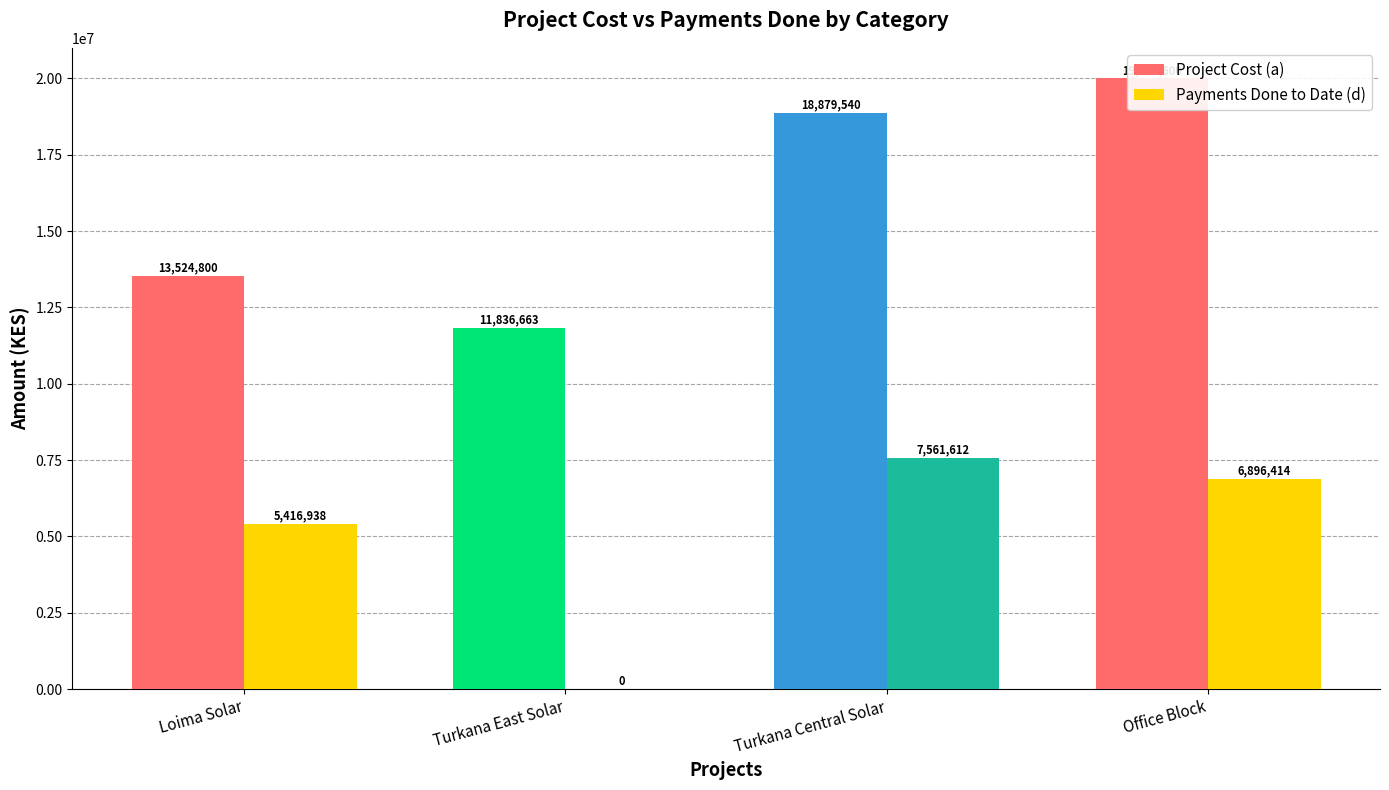

What is the sum of the Payments Done to Date (d) values at Loima Solar and Office Block?

12313351.6